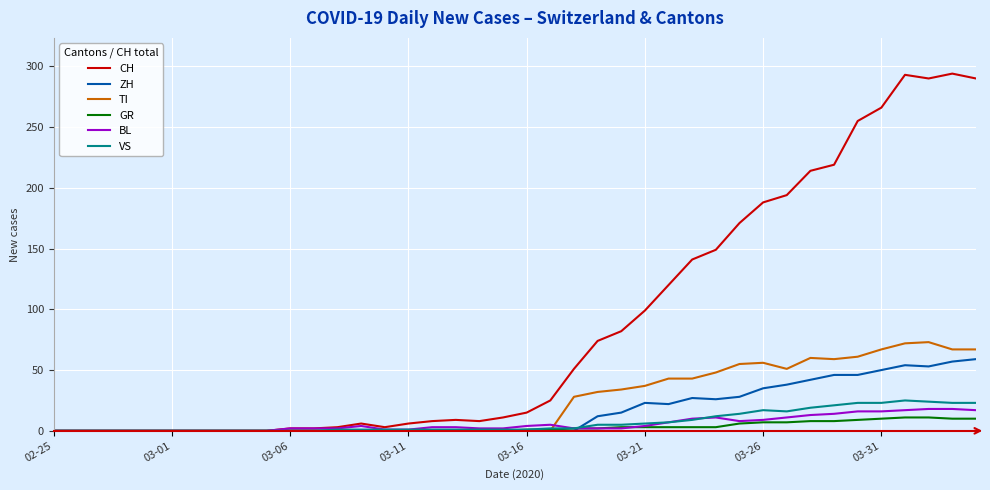

Which series has the largest total across all categories?

CH